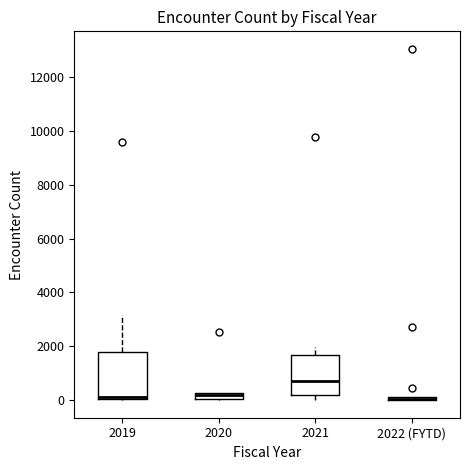

Which box is the tallest, from its lower edge to its upper edge?

2019